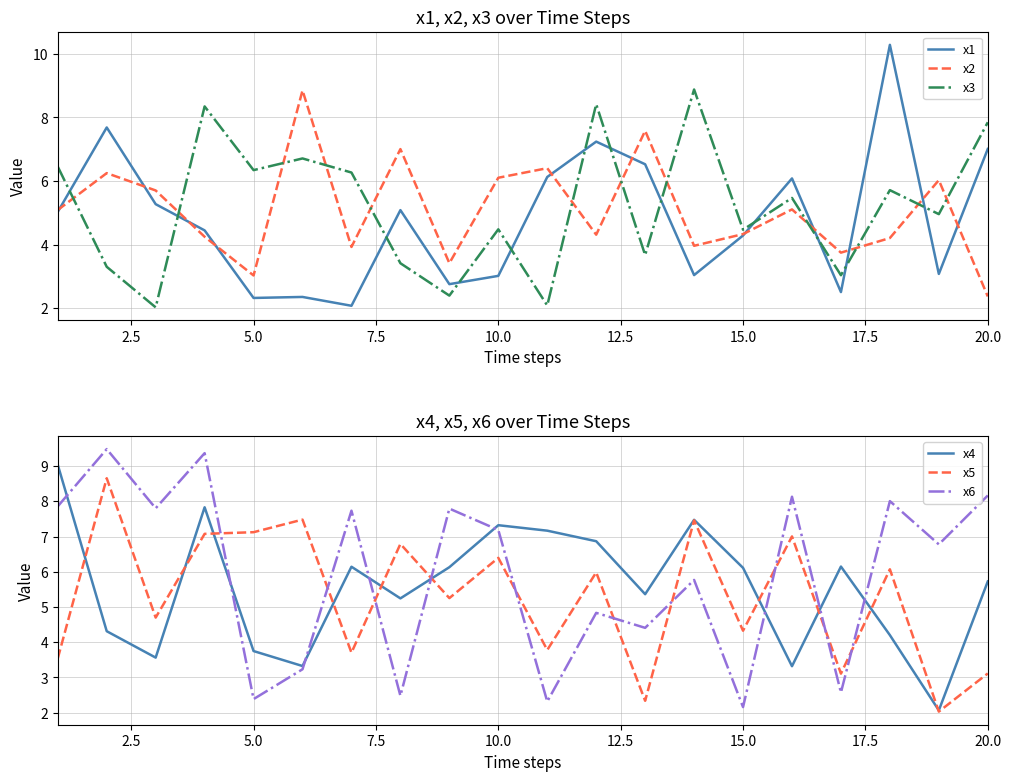

The x1 series shows 7.0 at 20.0. True or false?

True